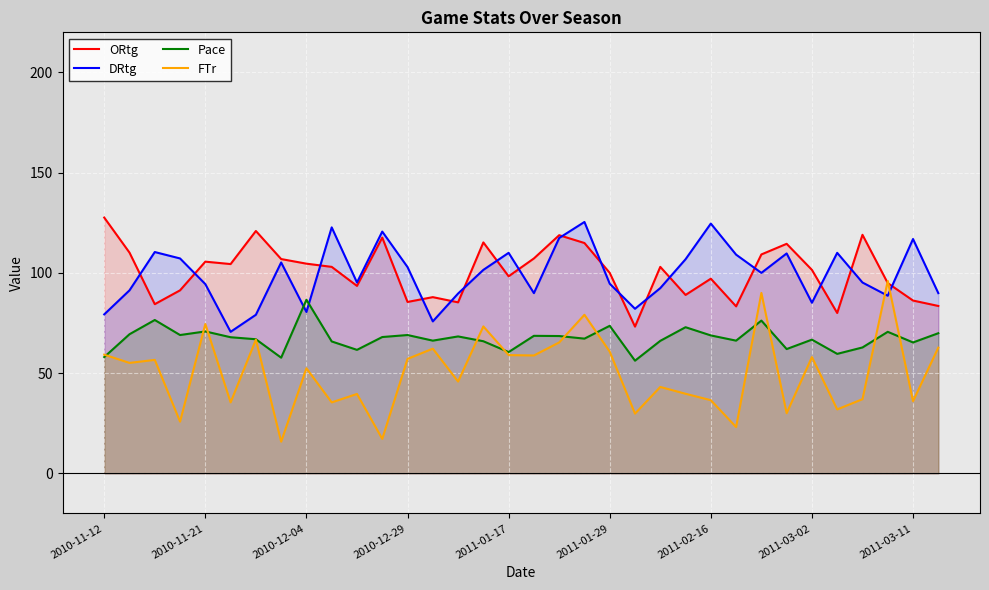

The Pace series shows 76.2 at 26. True or false?

True